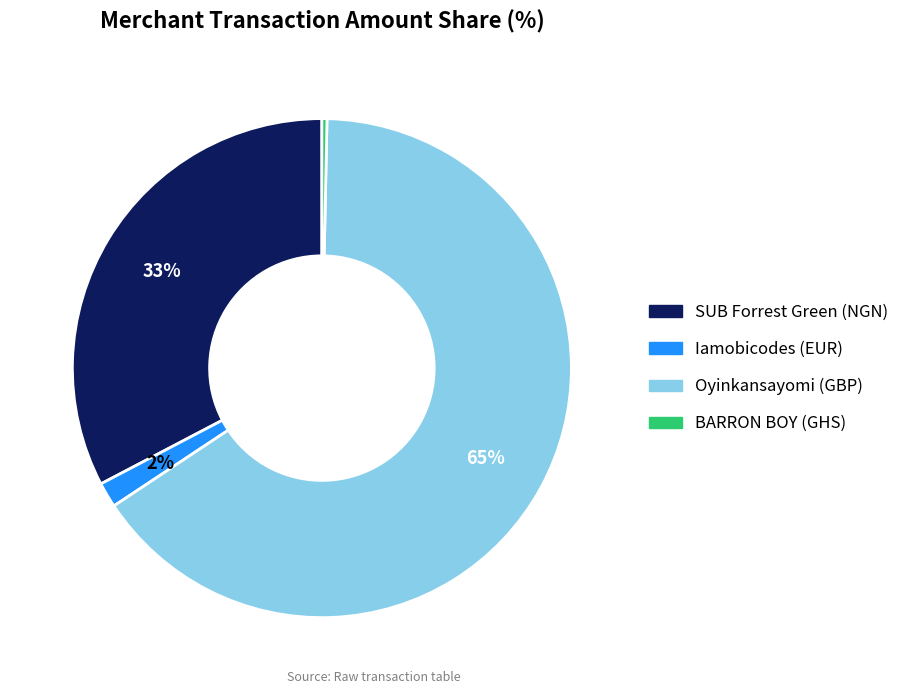

Is Oyinkansayomi (GBP) the majority of the pie?

Yes